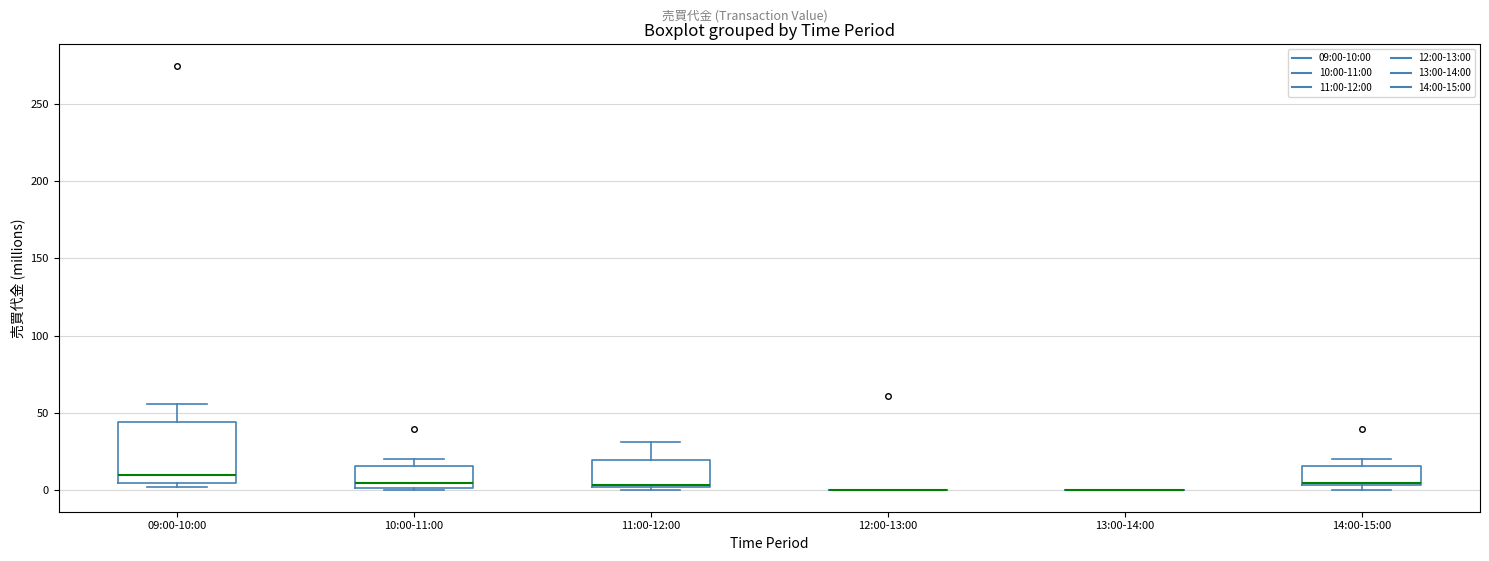

Where is the upper edge of the box for 14:00-15:00 on the y-axis? The values are not printed on the chart, so give them approximately, as read against the axis.

15